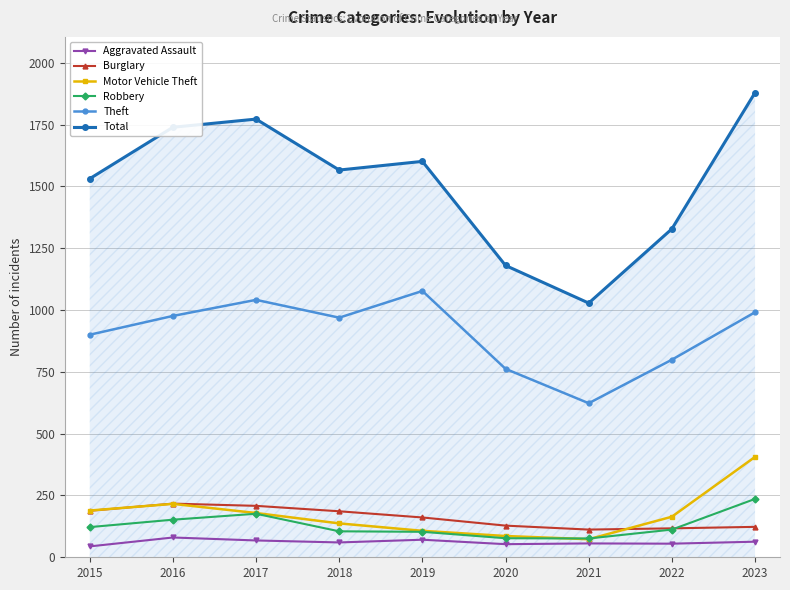

Is this an area chart (filled region under the line)?

No